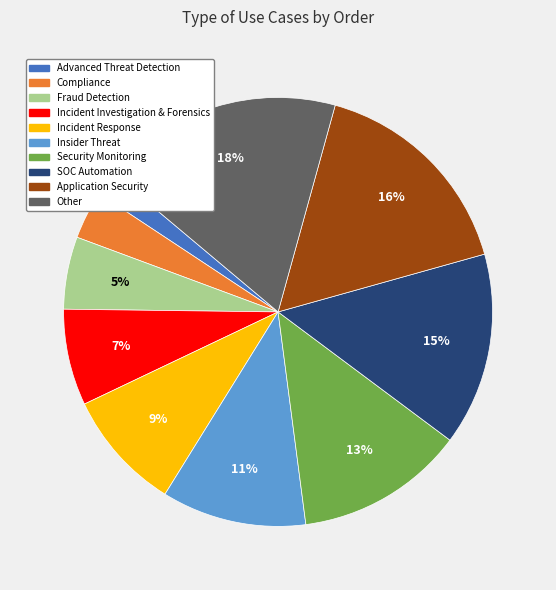

Do Insider Threat and Other together represent more than half of the pie?

No